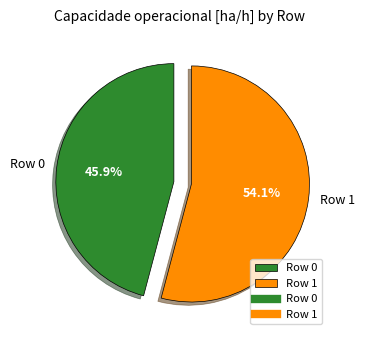

Rank the categories by value from lowest to highest.

Row 0, Row 1